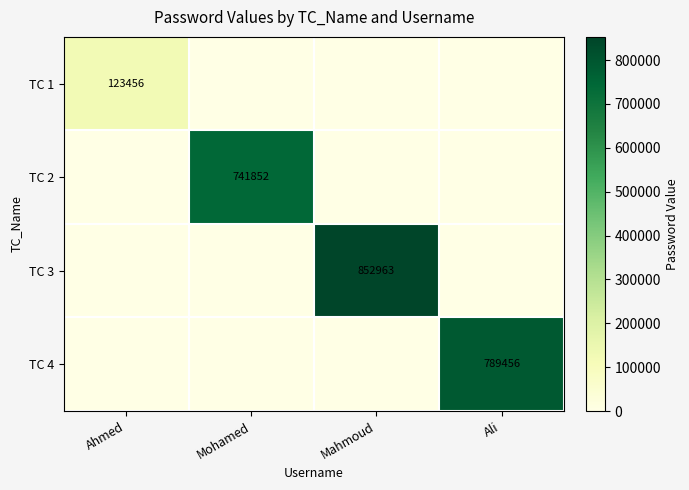

True or false: TC 1 has a value of 123456 at Ahmed.

True